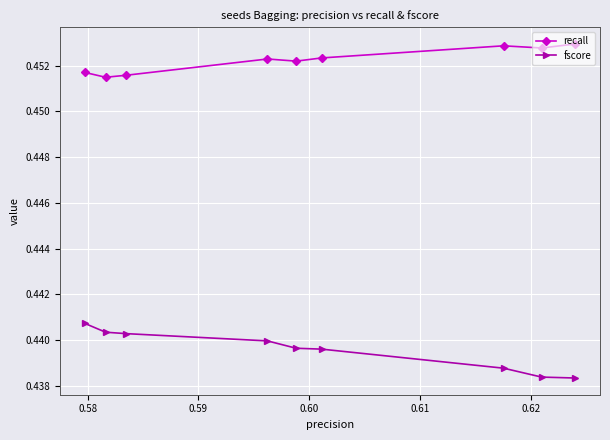

How many recall values are between 0 and 1?

9